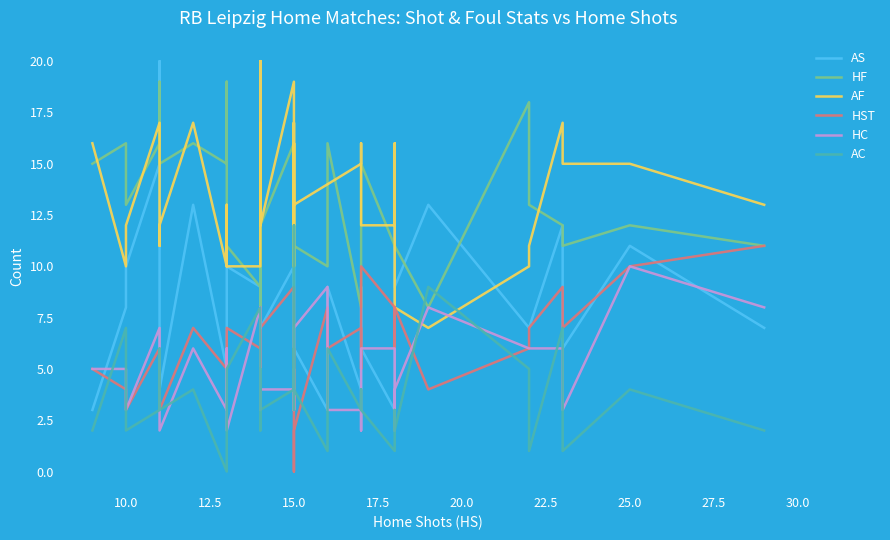

How many HC values are between 3 and 7?

27